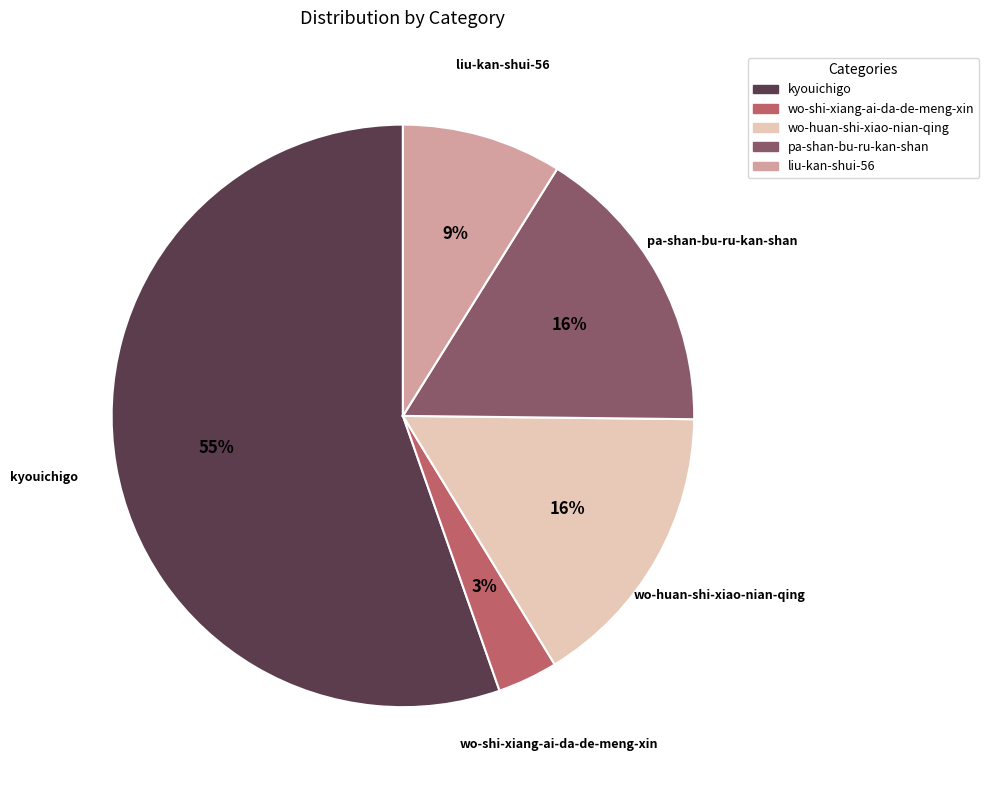

Is there any slice that represents more than half of the pie?

Yes